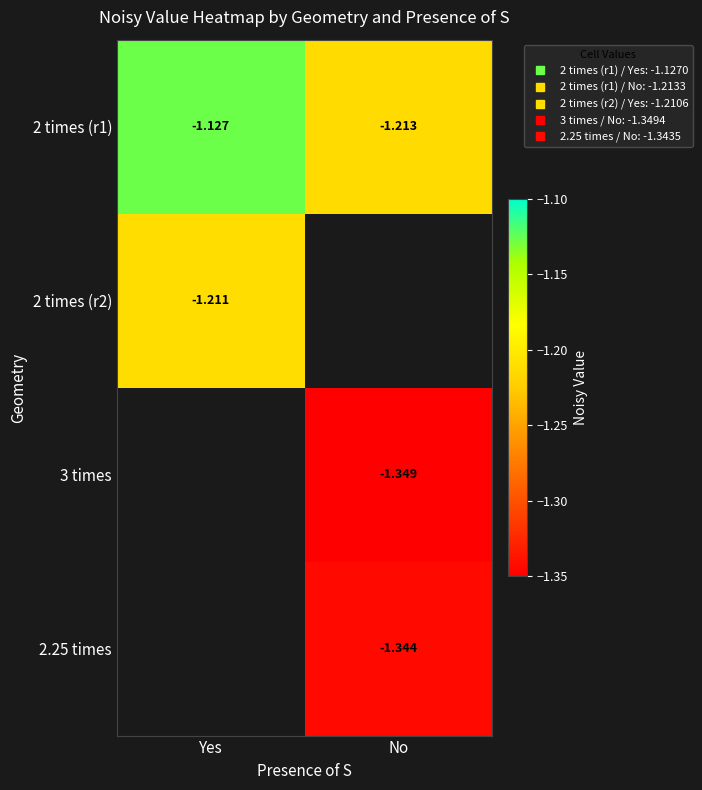

Count the number of categories in the chart.

2